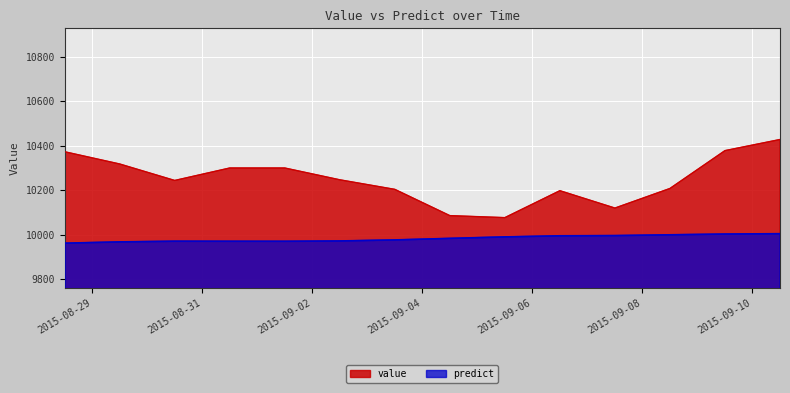

At how many categories does at least one series exceed 10183?

11